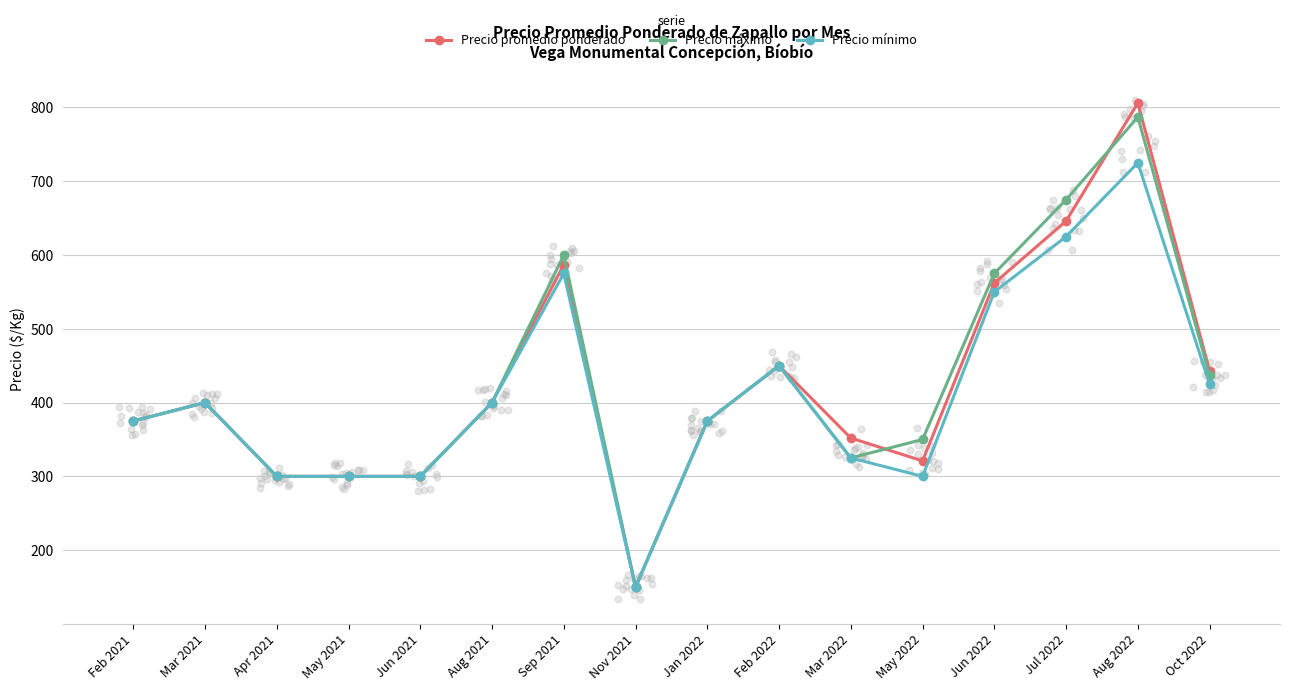

What is the total value across all series at Jan 2022?

1125